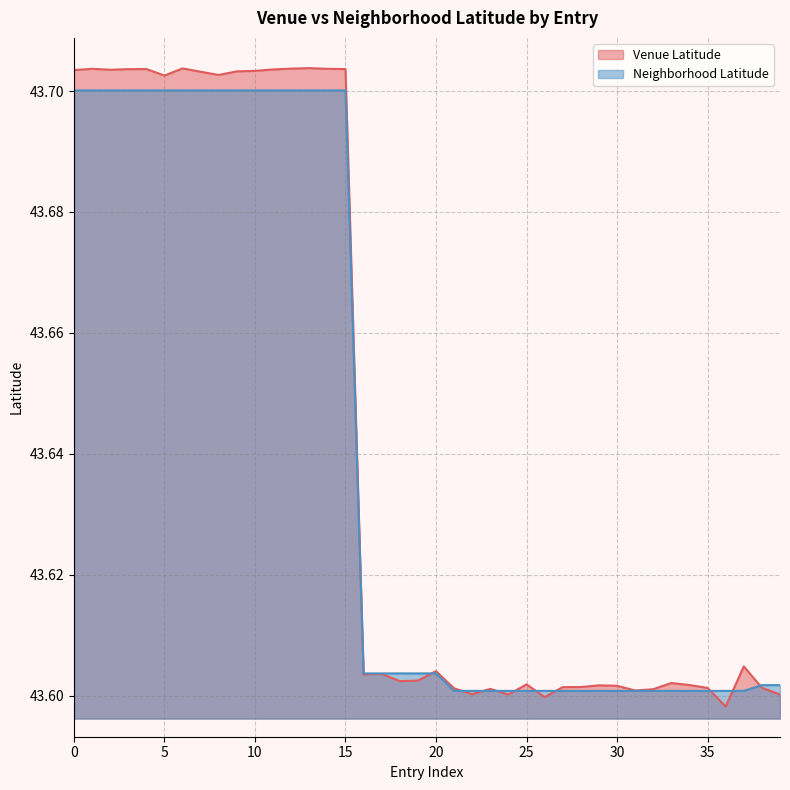

Which series has the largest total across all categories?

Venue Latitude